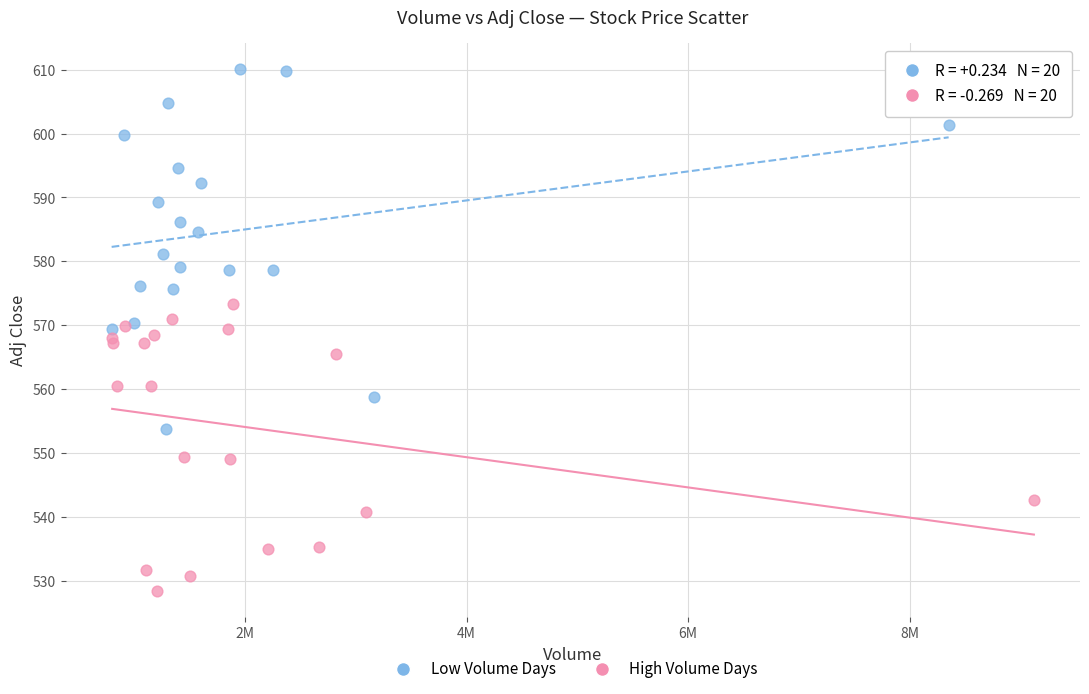

Which series contains the highest Y value?

Low Volume Days